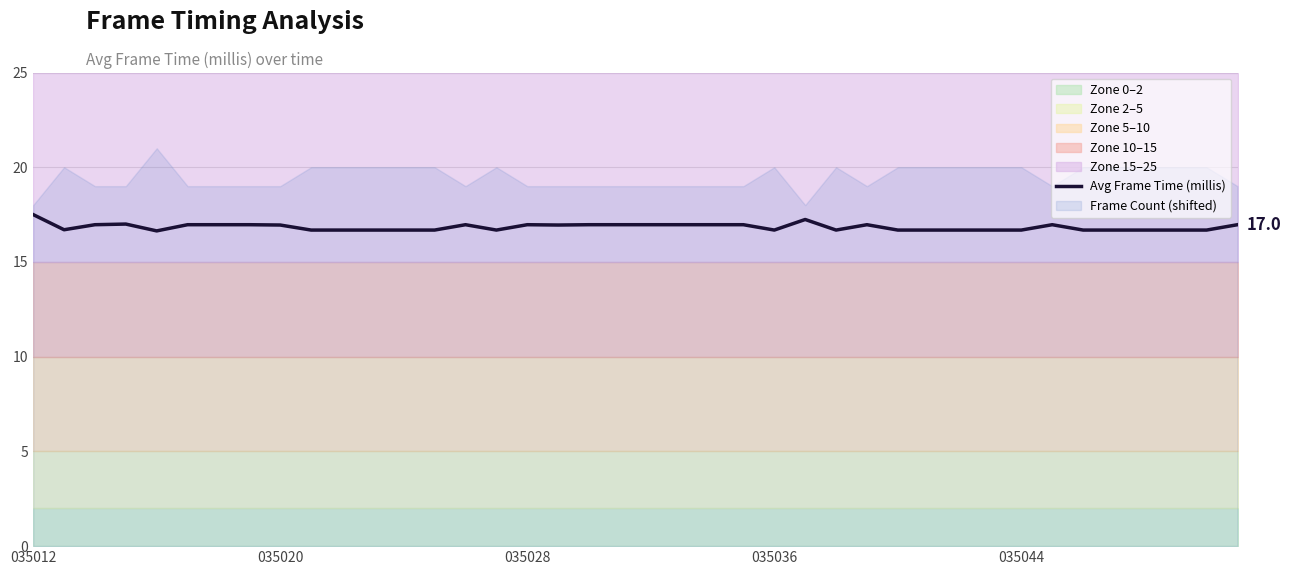

How many categories are shown in the chart?

40